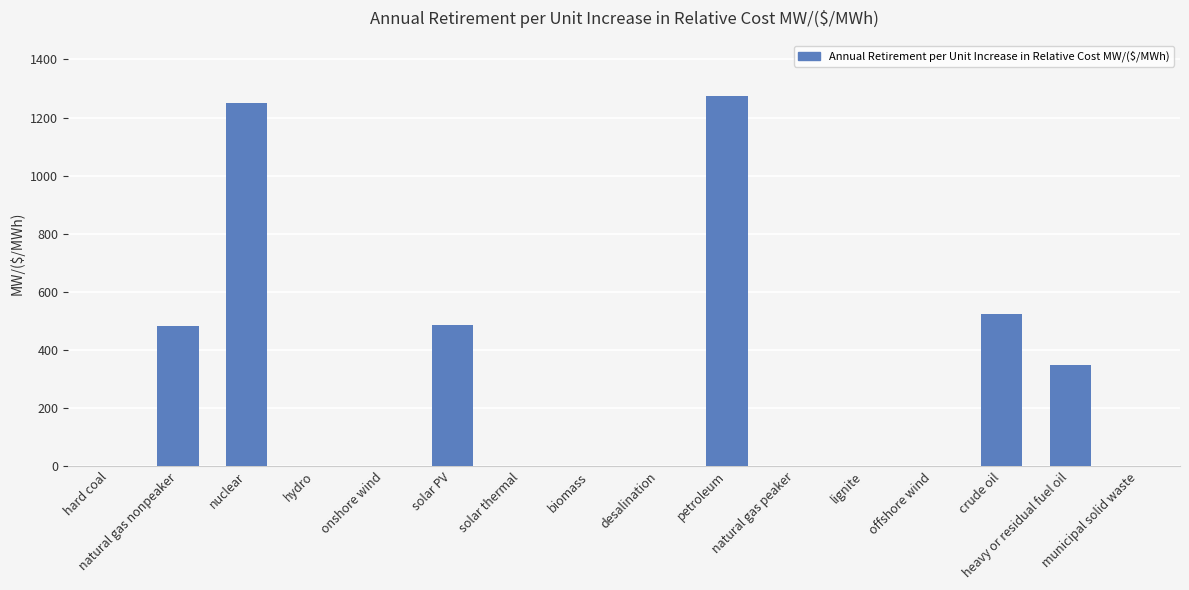

The chart shows a value of 0.0 at onshore wind. True or false?

True